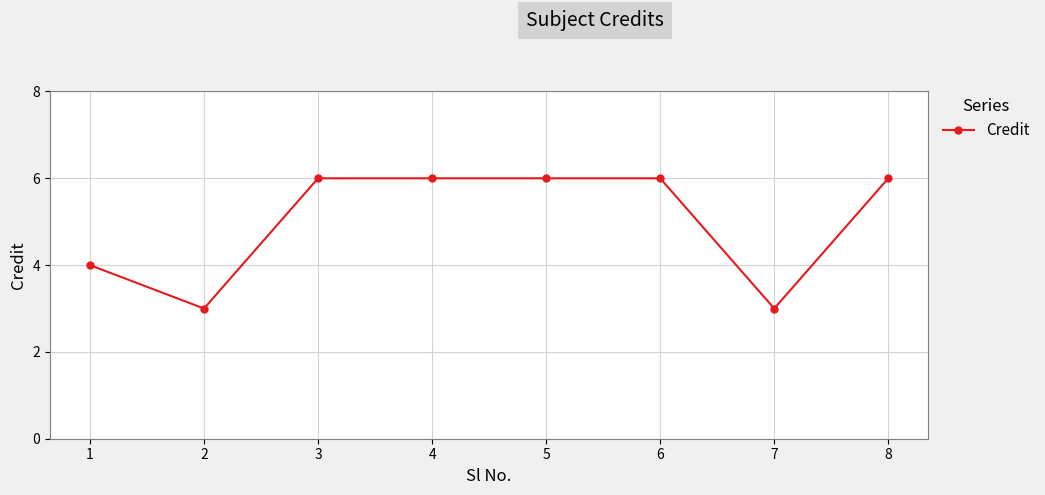

The value at 2 is 1. True or false?

False